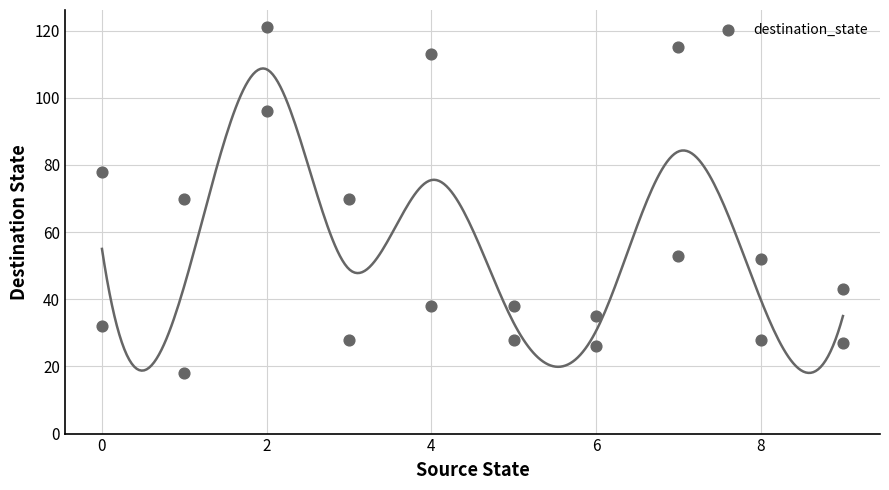

What is the range of Y values (max minus min)?

103